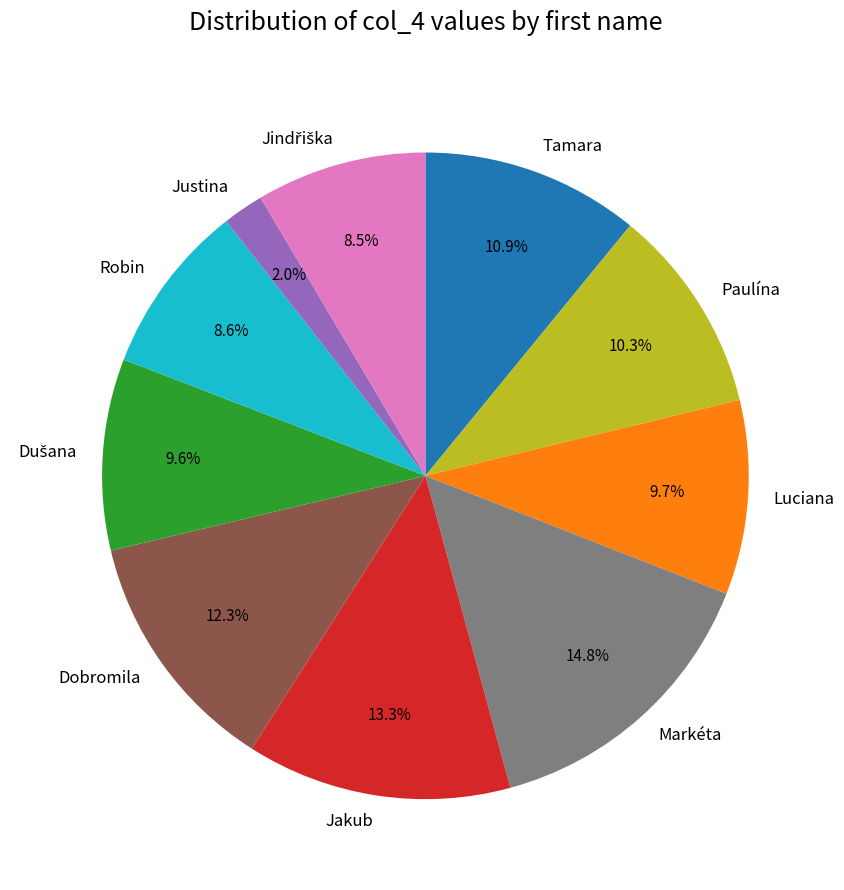

What portion of the pie excludes Robin?

91.4%